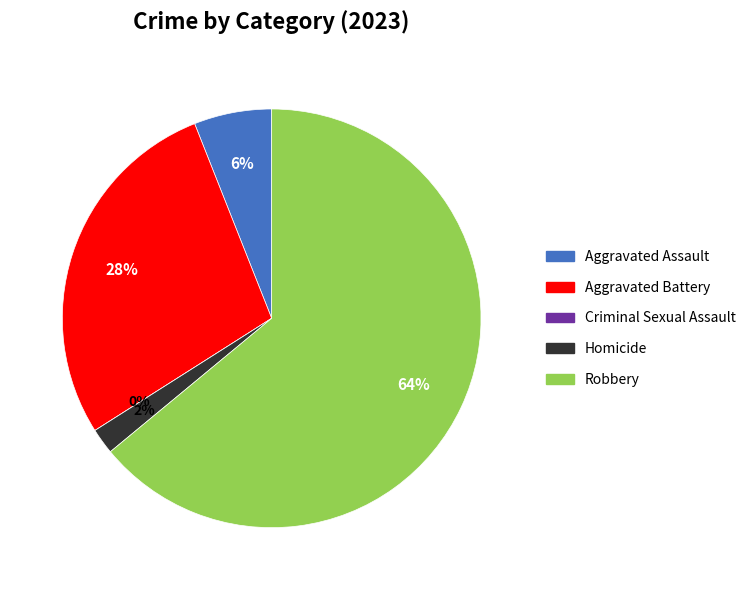

Rank the categories by value from highest to lowest.

Robbery, Aggravated Battery, Aggravated Assault, Homicide, Criminal Sexual Assault